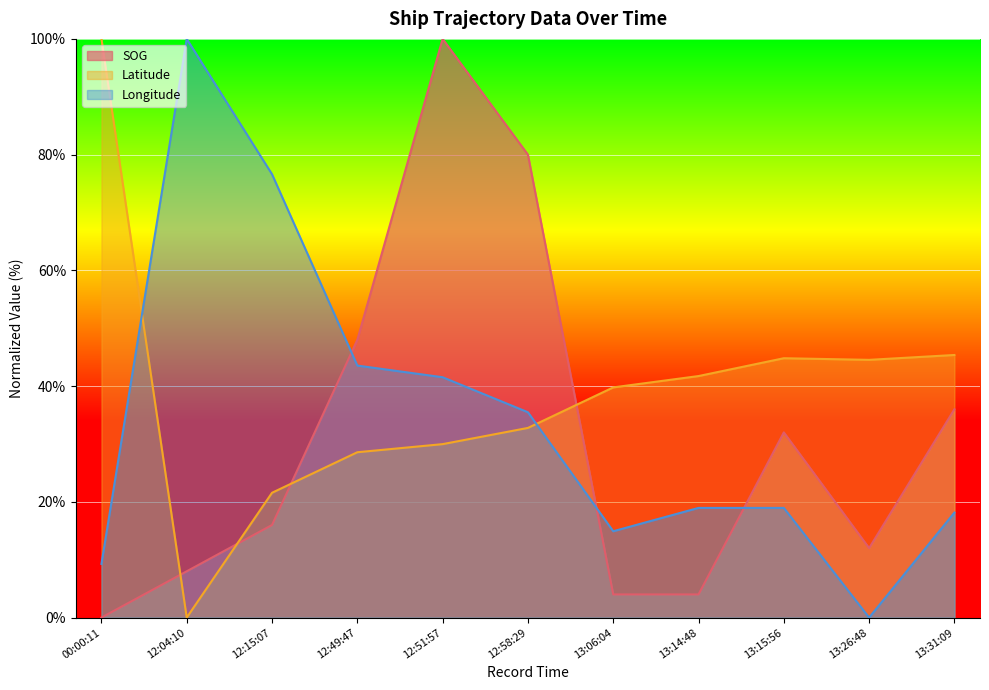

What is the difference between the highest and lowest values at 13:06:04?

35.8